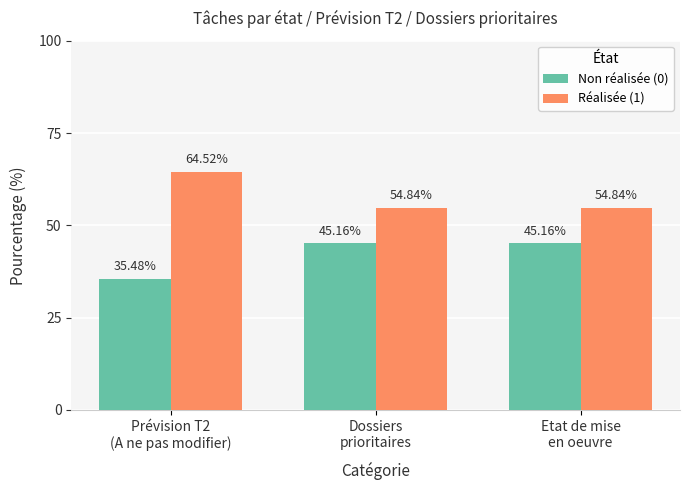

At how many categories does at least one series exceed 42?

3